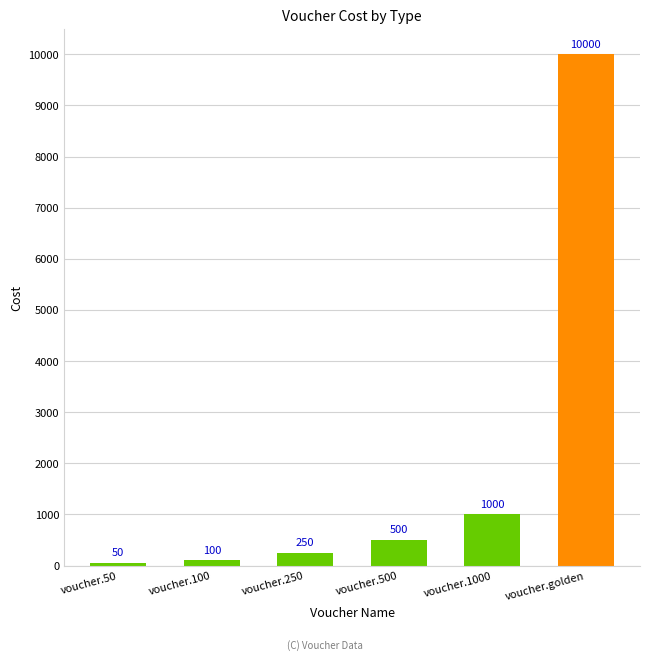

The chart shows a value of 50 at voucher.50. True or false?

True